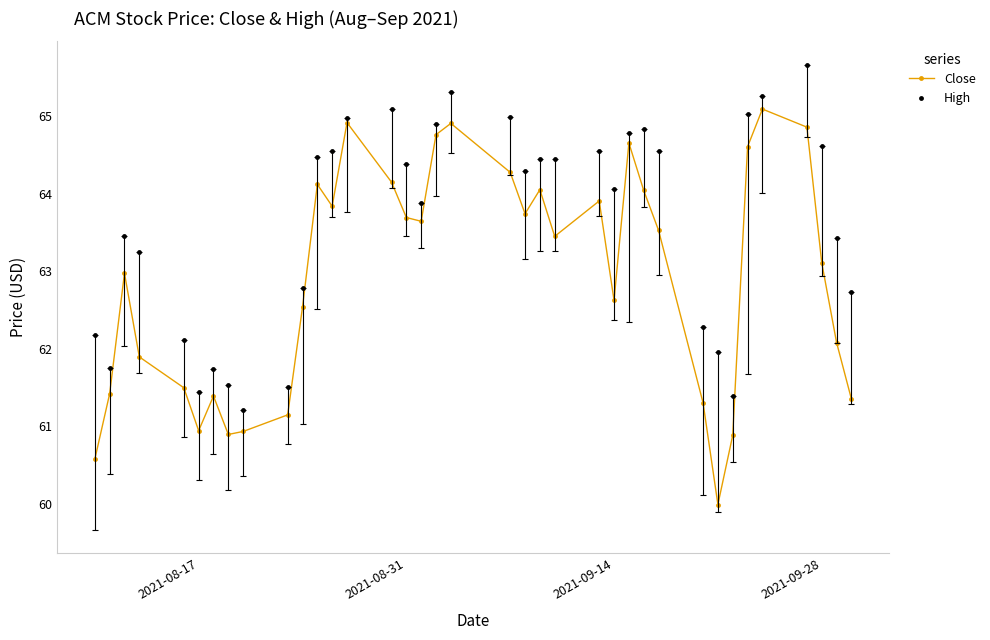

What is the value of the High point at the 23rd from the left?

64.4